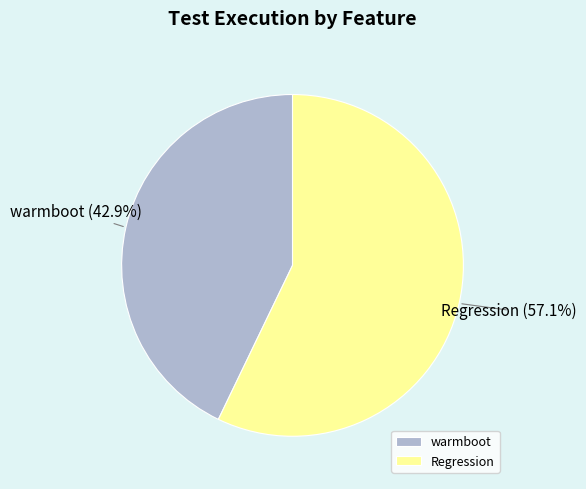

What is the smallest slice in the pie chart?

warmboot